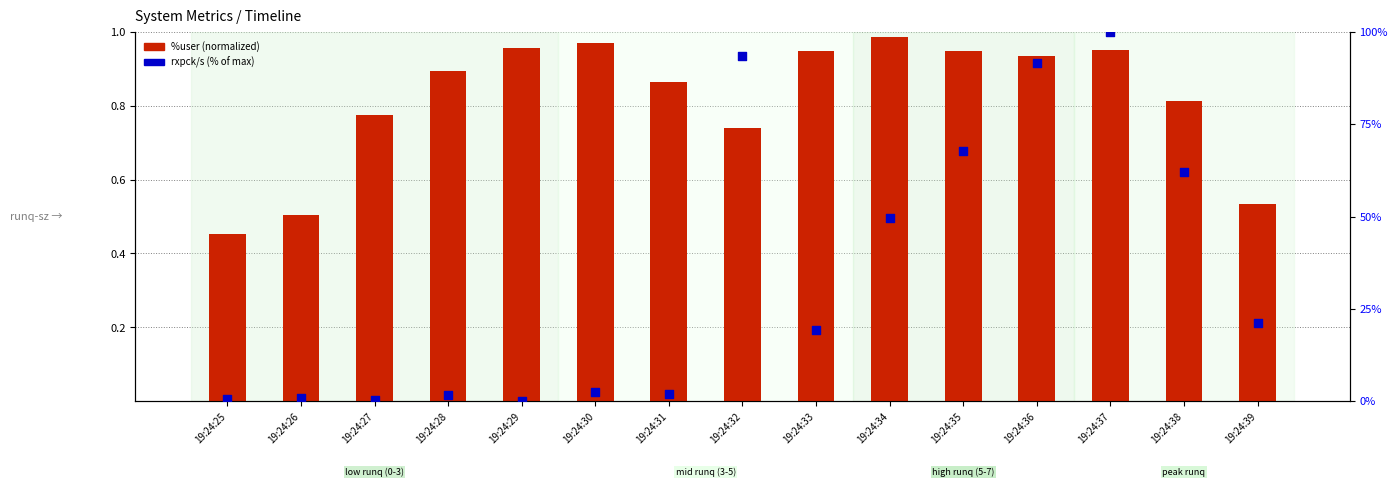

What is the total value across all series at 19:24:39?

21.8